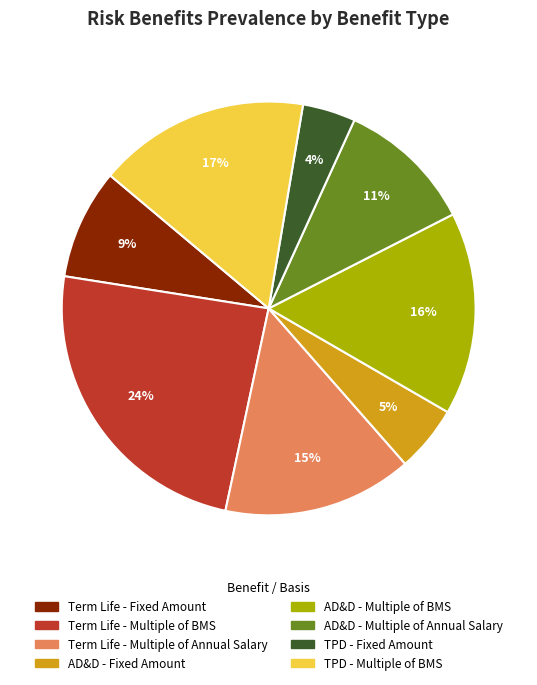

Between TPD - Multiple of BMS and Term Life - Fixed Amount, which is larger?

TPD - Multiple of BMS